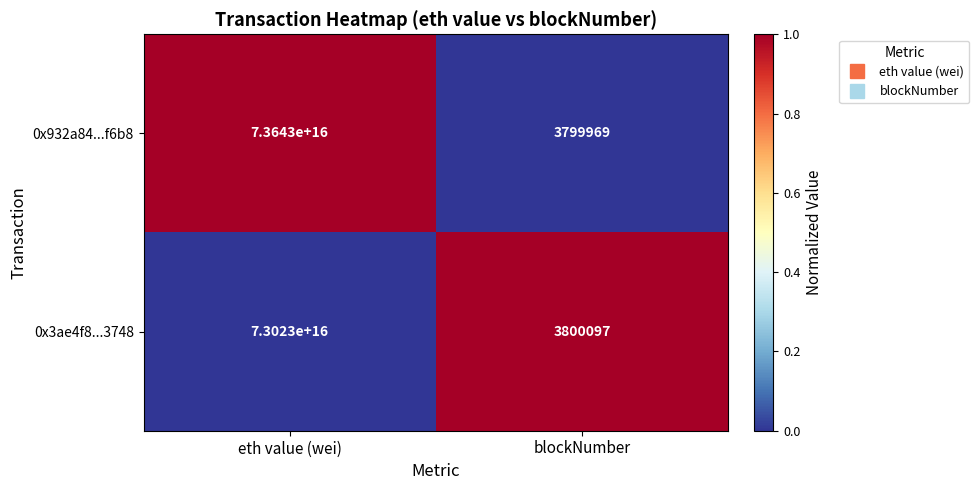

The 0x3ae4f8...3748 series shows 73023000000000000 at eth value (wei). True or false?

True